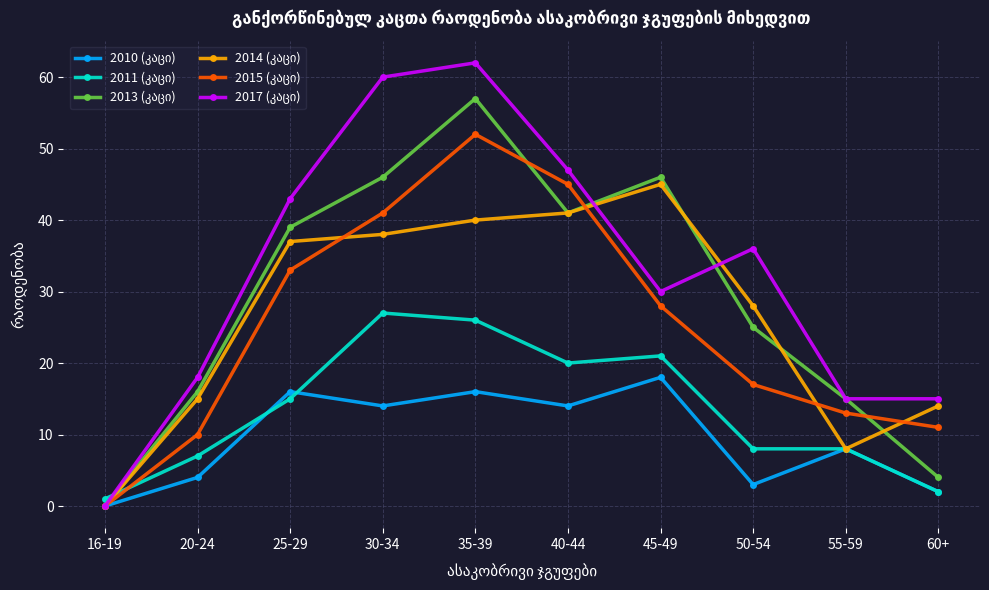

How many categories are shown in the chart?

10